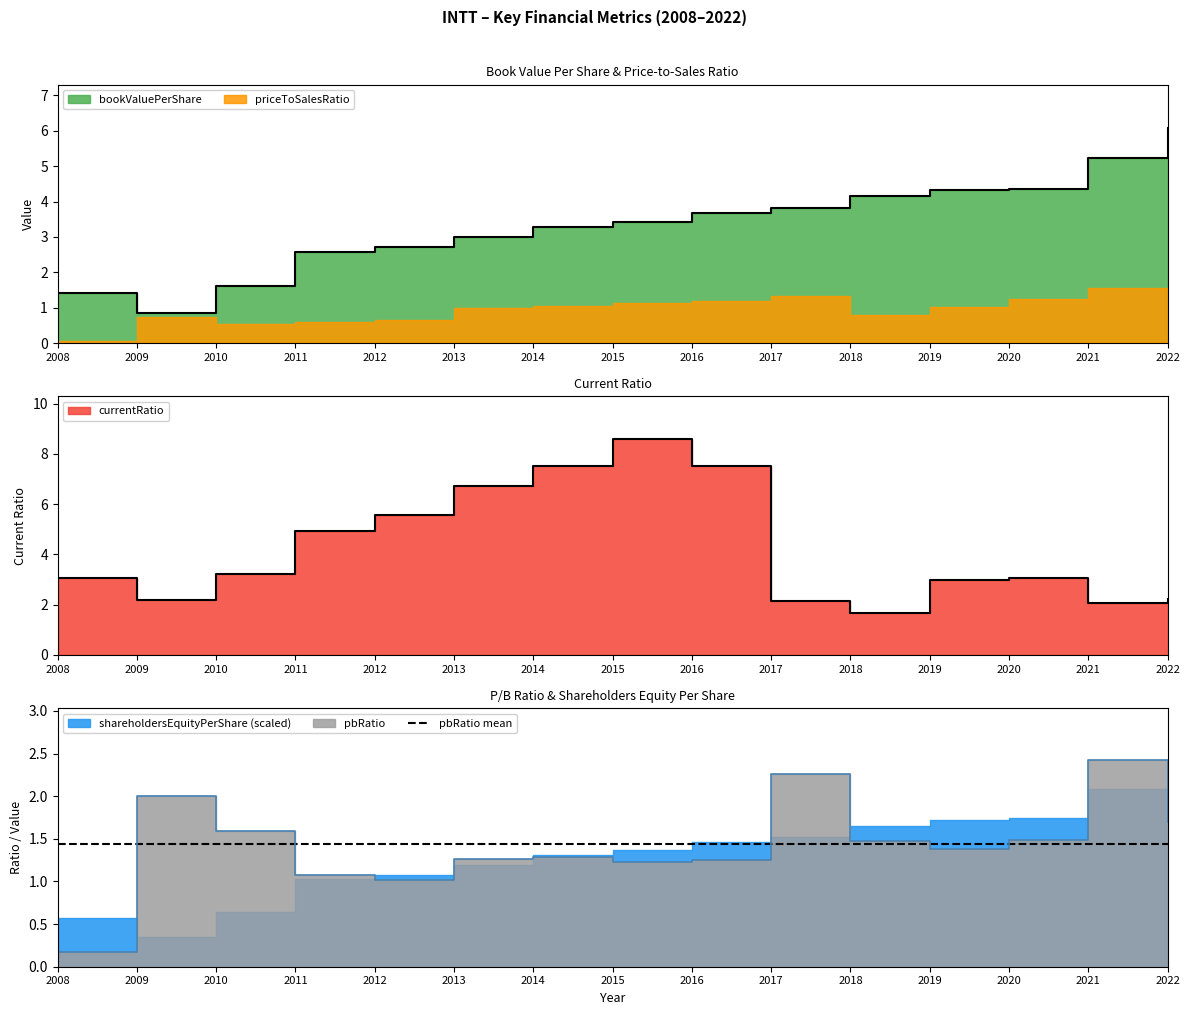

Between 2014 and 2019, which series saw the biggest shift?

currentRatio